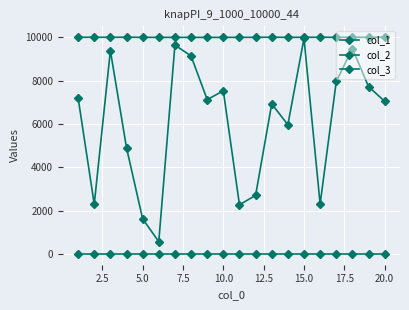

Reading left to right, extract all data points from this chart.

col_1: 7207	2294	9384	4902	1619	566	9644	9143	7127	7530	2269	2704	6930	5964	9952	2302	7963	9485	7725	7048
col_2: 10004	10007	10004	10008	10003	10000	10001	10000	10000	10000	10003	10002	10009	10002	10004	10008	10002	10008	10003	10010
col_3: 1	1	1	1	1	1	1	1	1	1	1	1	1	1	1	1	1	1	1	1